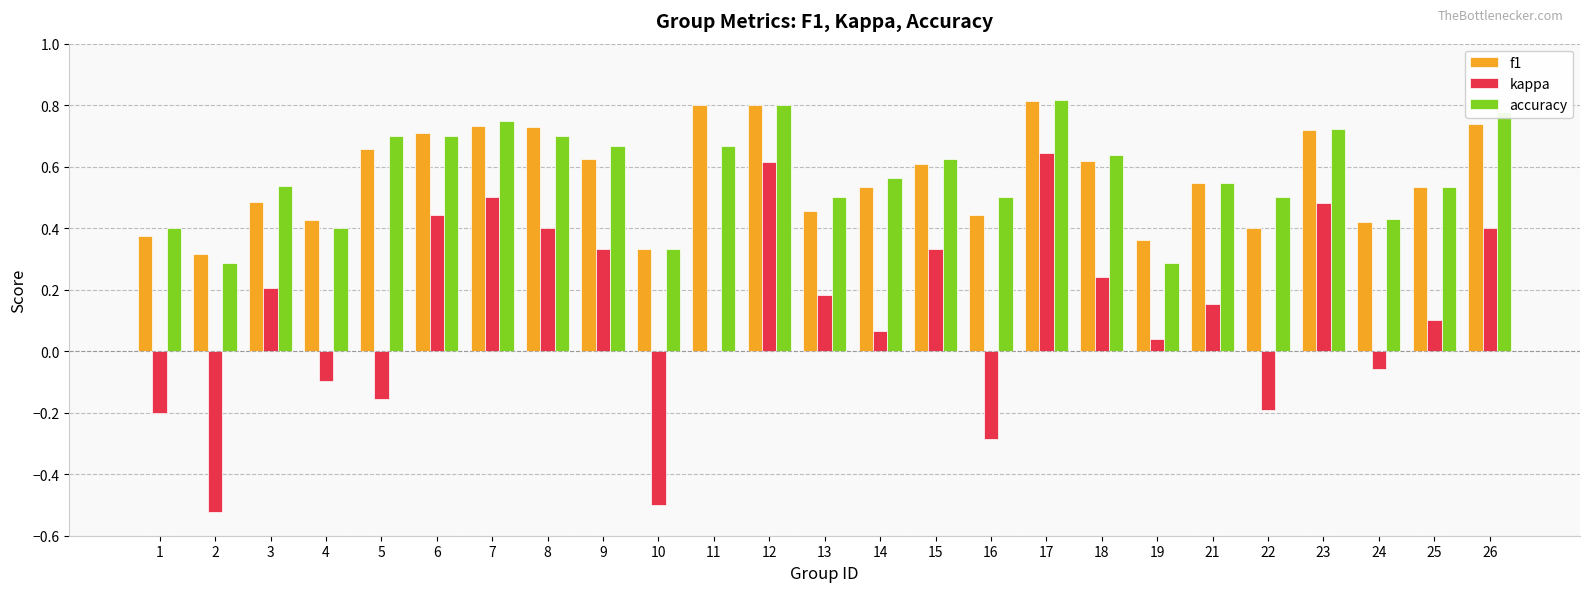

Which series changed the most between 11 and 16?

f1